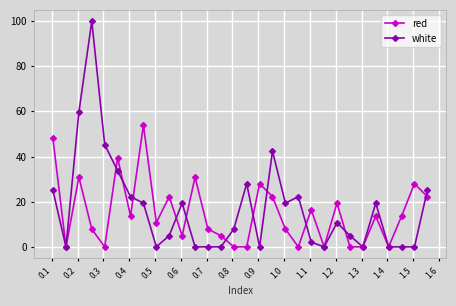

What is the value of the red point at the 29th from the left?

28.0